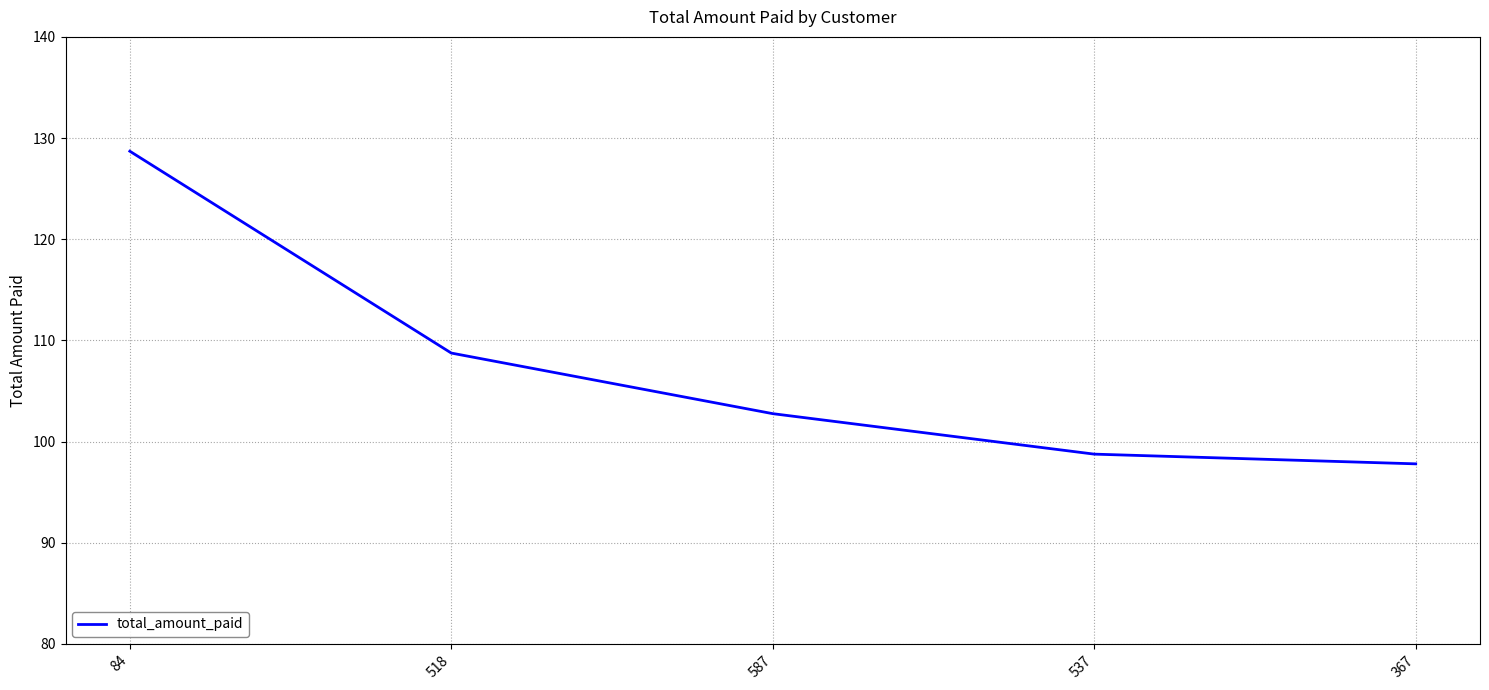

Reading left to right, transcribe all the data shown in this chart.

84=128.7	518=108.8	587=102.8	537=98.8	367=97.8